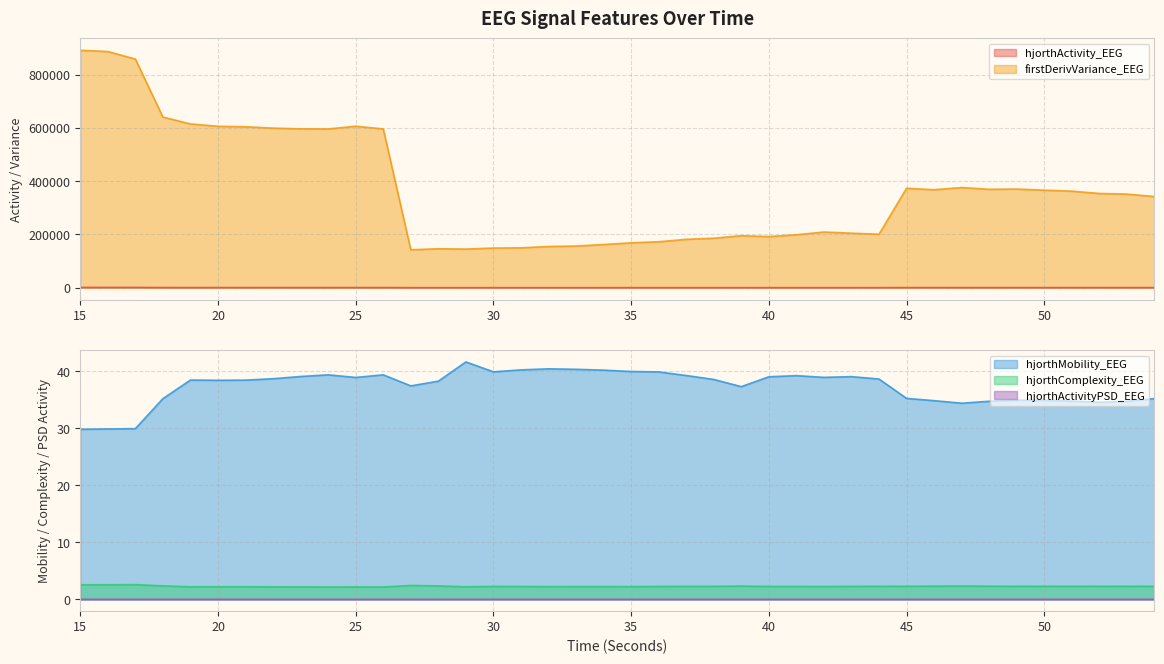

Reading right to left, list all the values displayed in this chart.

hjorthActivity_EEG: 276.0	291.4	296.1	299.8	300.4	303.5	306.1	317.9	302.9	300.5	134.4	134.2	137.9	129.0	126.0	140.2	124.9	117.8	108.4	105.5	100.3	96.0	94.7	92.4	93.4	83.6	99.8	101.6	384.5	400.4	384.5	390.5	400.2	408.8	410.6	415.8	516.9	957.9	993.4	1001.9
hjorthMobility_EEG: 35.2	34.7	34.6	34.8	34.9	34.9	34.7	34.4	34.8	35.2	38.6	39.1	38.9	39.2	39.0	37.3	38.6	39.3	39.9	40.0	40.2	40.3	40.4	40.2	39.9	41.6	38.3	37.4	39.4	38.9	39.4	39.1	38.7	38.4	38.4	38.5	35.2	29.9	29.9	29.8
hjorthComplexity_EEG: 2.3	2.3	2.3	2.3	2.3	2.3	2.3	2.3	2.3	2.3	2.3	2.3	2.2	2.2	2.3	2.3	2.3	2.3	2.3	2.2	2.2	2.2	2.2	2.2	2.3	2.2	2.3	2.4	2.2	2.2	2.2	2.2	2.2	2.2	2.2	2.2	2.4	2.6	2.5	2.5
firstDerivVariance_EEG: 342186.1	351336.4	353681.8	362460.2	366064.7	370268.6	369421.1	376009.9	367807.4	373104.8	200616.4	204647.2	209006.4	198561.5	191891.1	195061.2	185761.5	181503.9	172405.6	168431.5	162002.4	156313.1	154724.5	149603.8	148763.9	144952.5	146122.9	142320.6	596063.7	606337.6	595974.6	596458.8	599083.4	604239.2	605970.1	614872.4	640487.2	858349.5	886713.0	891298.9
hjorthActivityPSD_EEG: 0.0	0.0	0.0	0.0	0.0	0.0	0.0	0.0	0.0	0.0	0.0	0.0	0.0	0.0	0.0	0.0	0.0	0.0	0.0	0.0	0.0	0.0	0.0	0.0	0.0	0.0	0.0	0.0	0.0	0.0	0.0	0.0	0.0	0.0	0.0	0.0	0.0	0.0	0.0	0.0